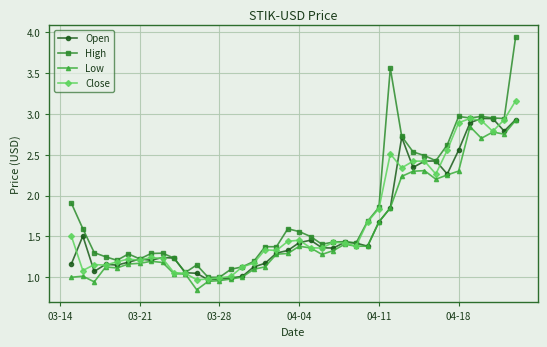

Which series has the largest range (max minus min)?

High